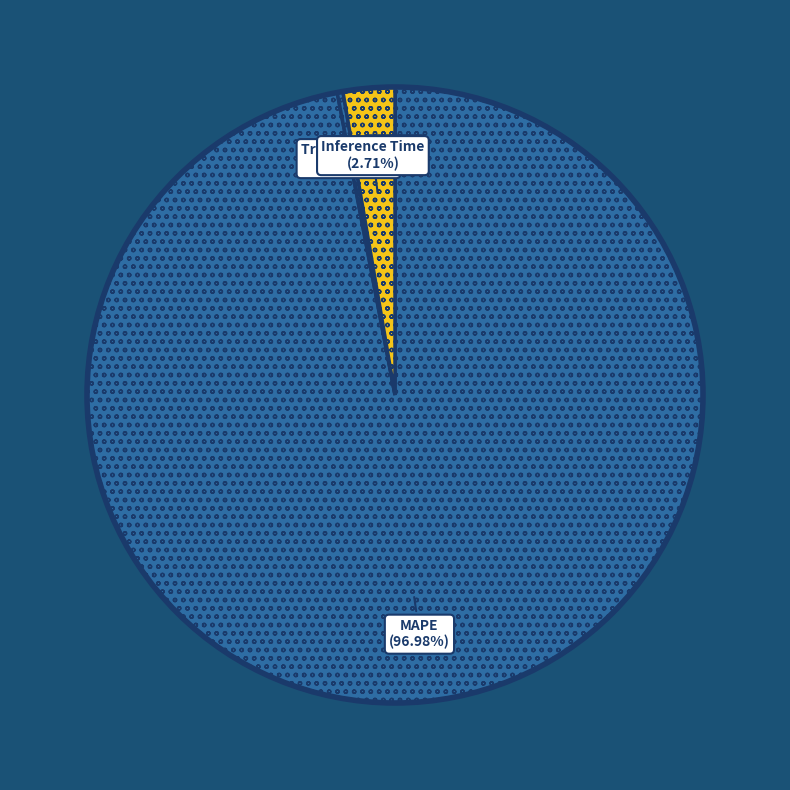

To the nearest percent, what is the difference between the largest and smallest slice percentages?

97%